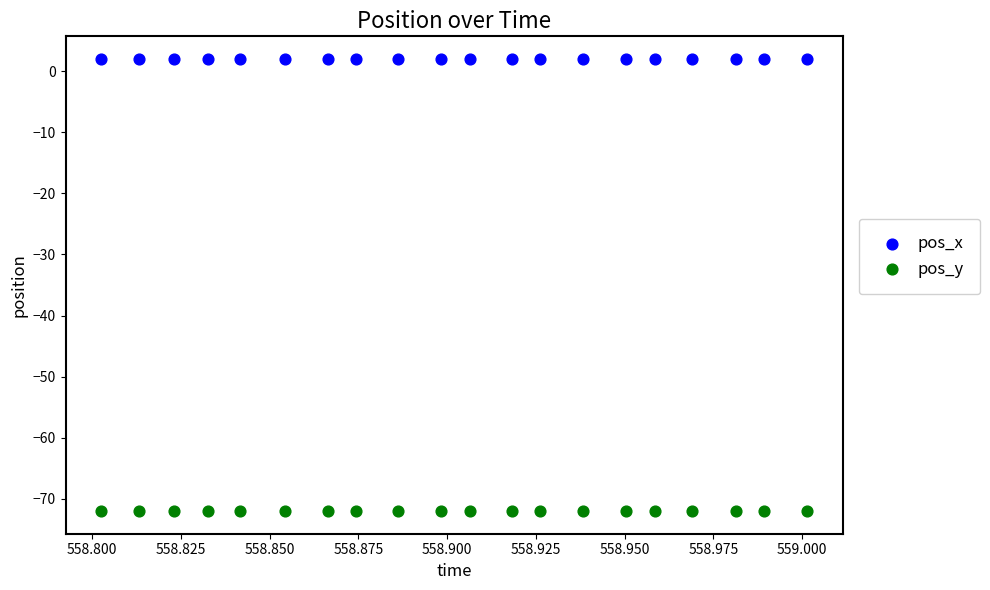

Which series contains the highest Y value?

pos_x